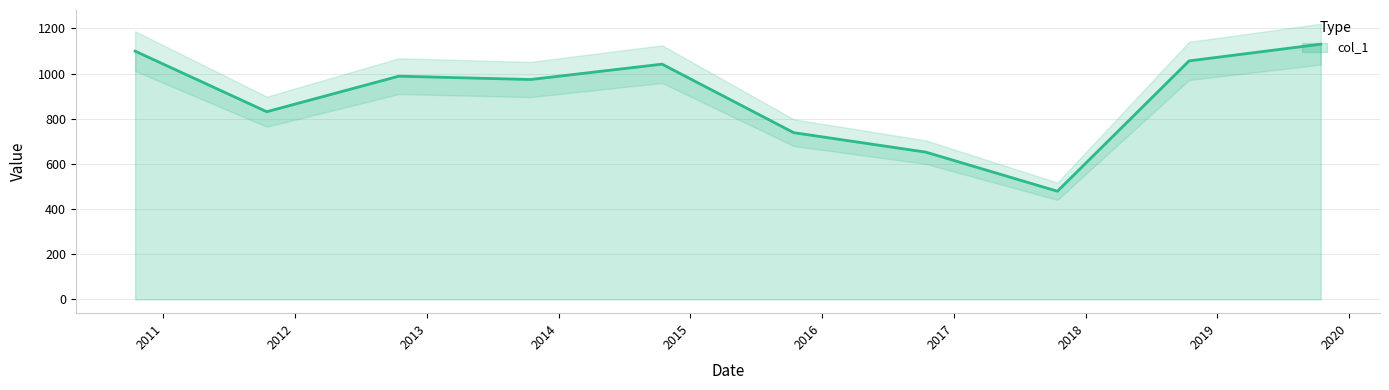

Rank the categories by value from highest to lowest.

2019-10-15, 2010-10-15, 2018-10-15, 2014-10-15, 2012-10-15, 2013-10-15, 2011-10-15, 2015-10-15, 2016-10-15, 2017-10-15